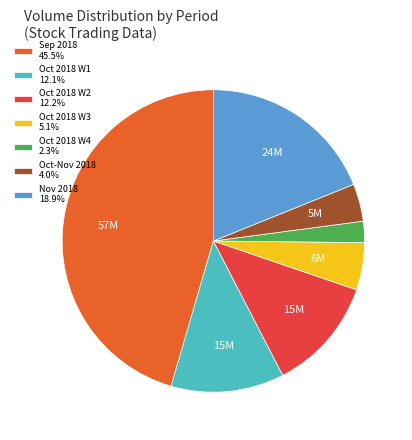

How many slices are in this pie chart?

7